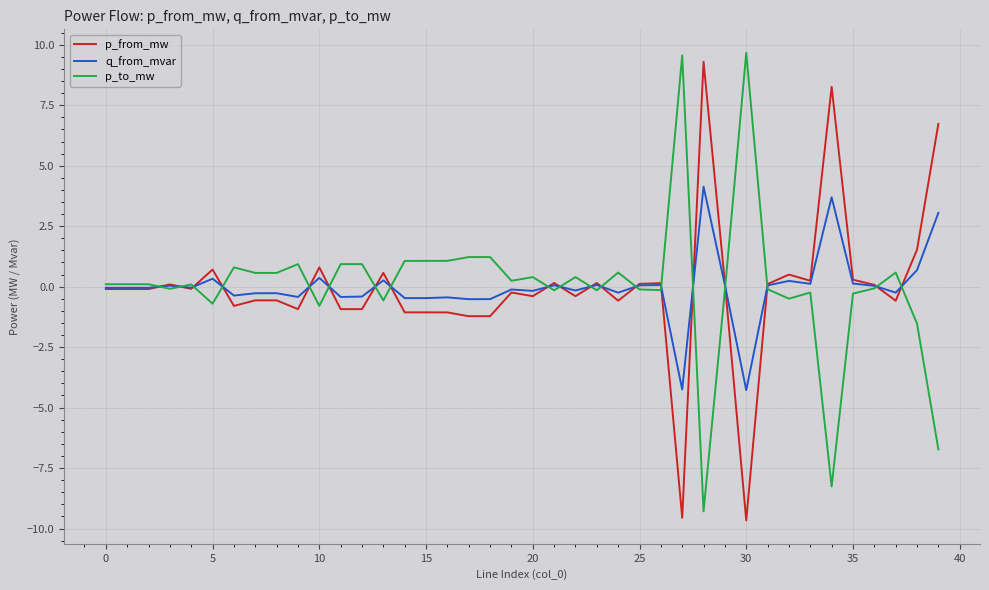

How many categories are shown in the chart?

40